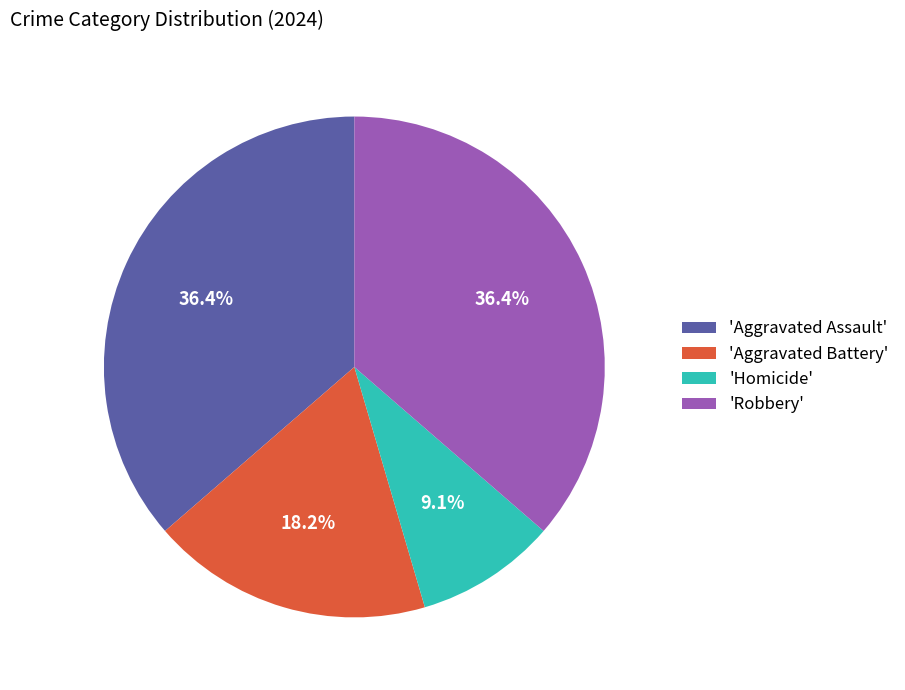

Which category has the smallest portion of the pie?

'Homicide'